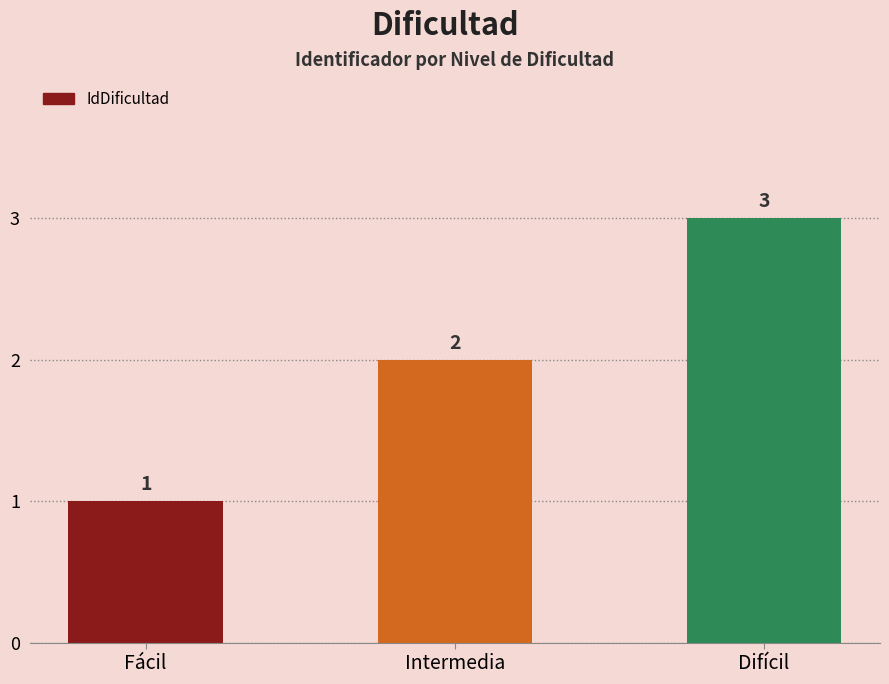

What is the sum of the values at Fácil and Difícil?

4